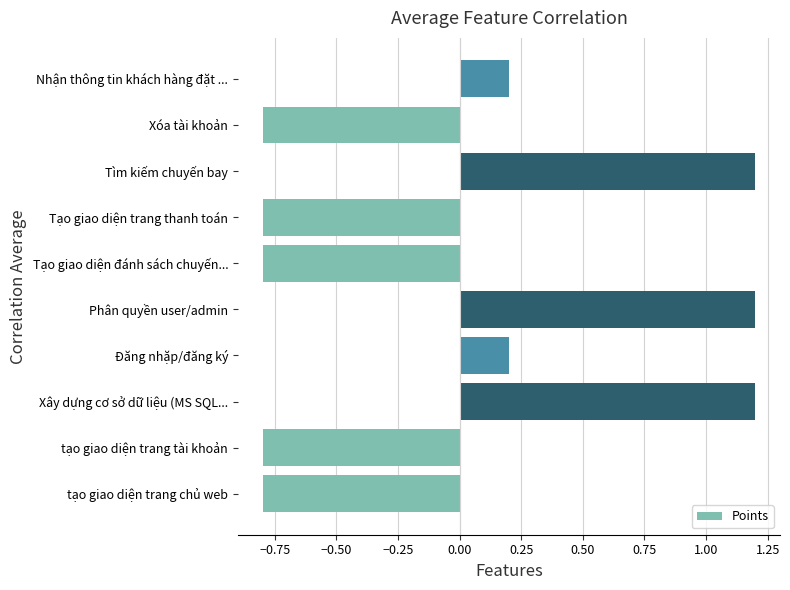

What is the difference between the maximum and minimum values?

2.0